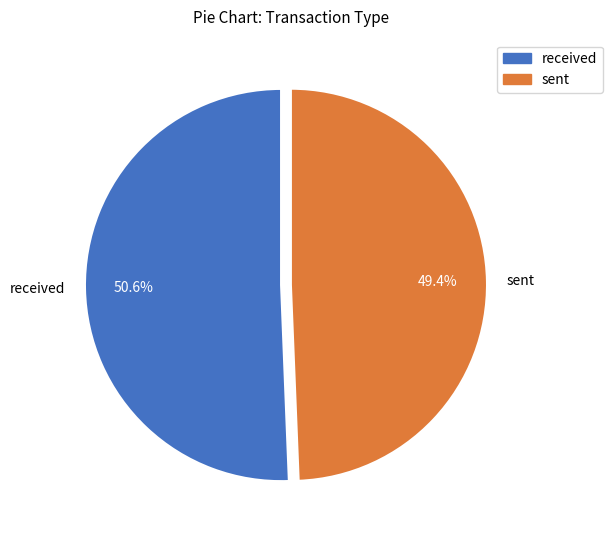

What is the total percentage of received and sent?

100.0%